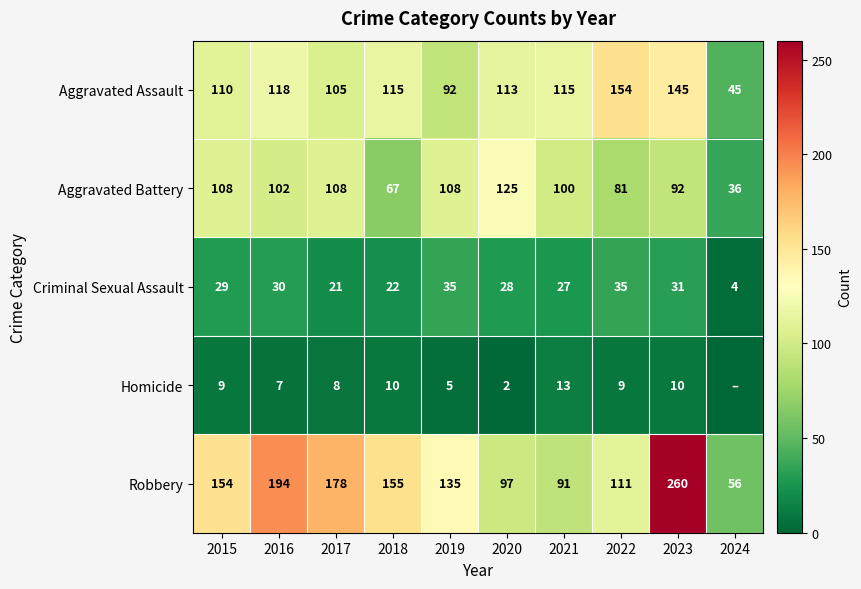

What is the spread (max minus min) of values at 2017?

170